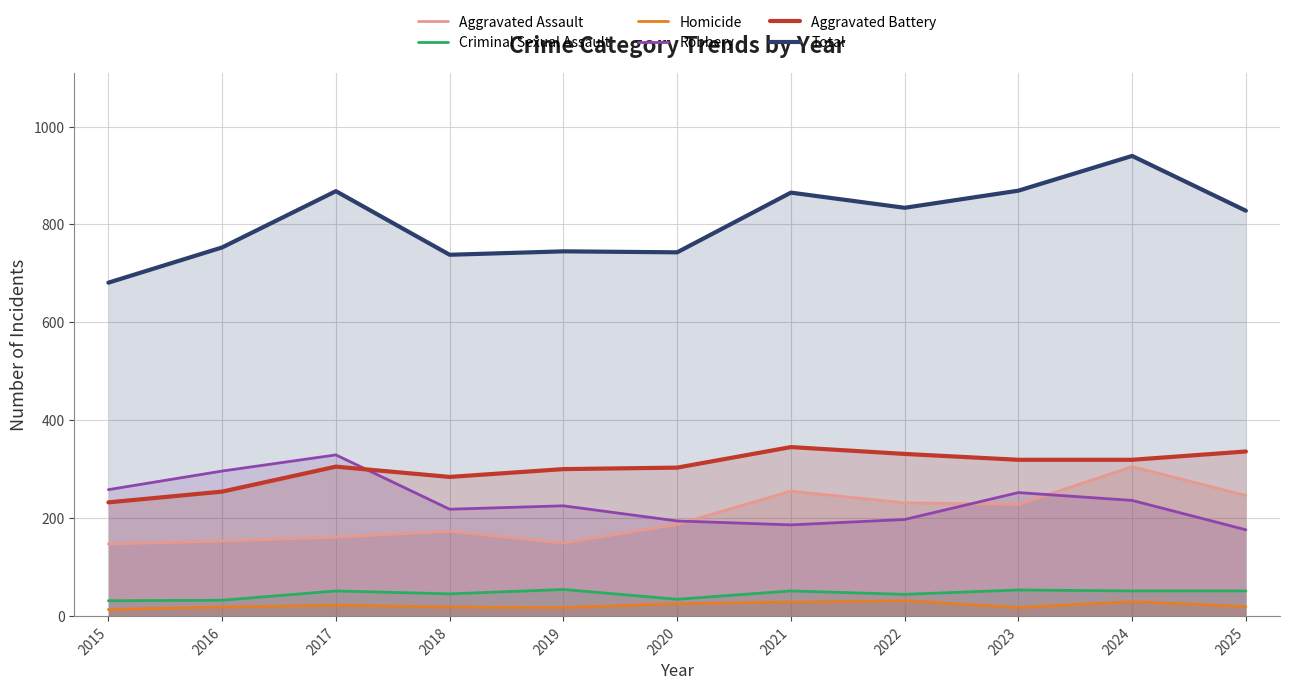

At how many categories does at least one series exceed 387?

11